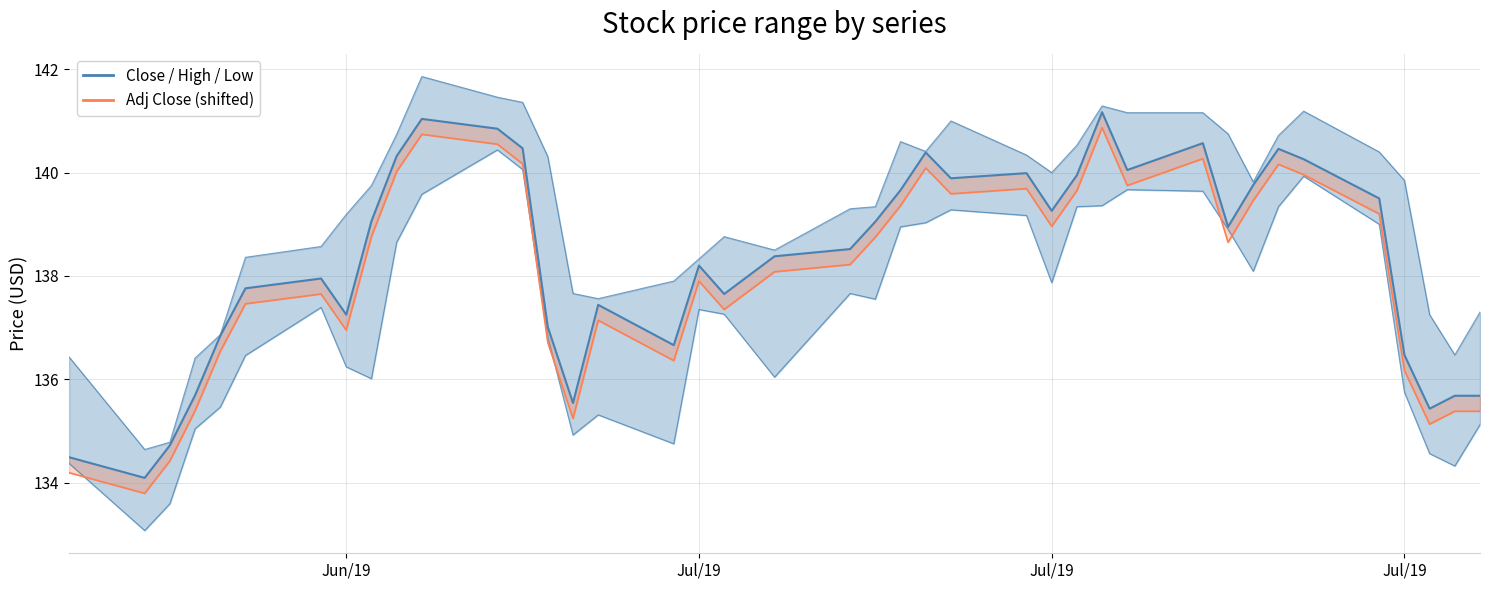

What is the difference between the second highest and second lowest values in the Low price series?

6.5